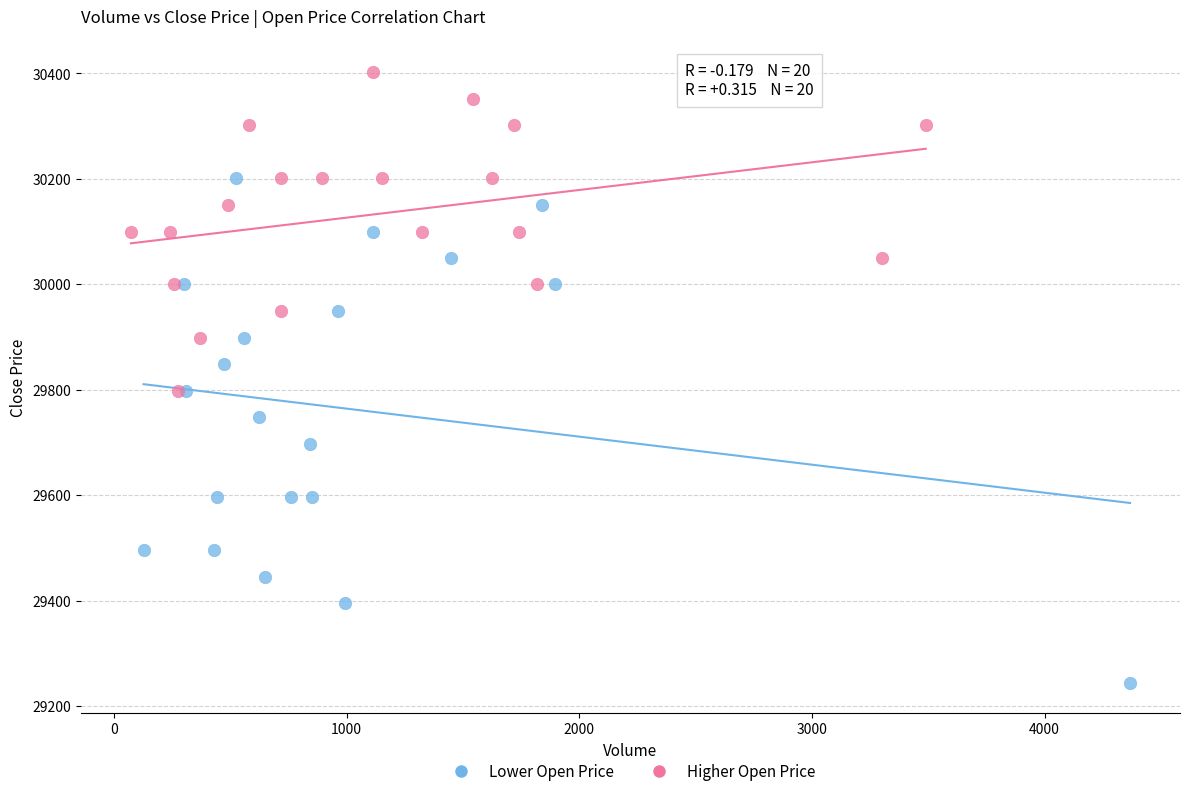

Which series reaches the minimum Y coordinate?

Lower Open Price